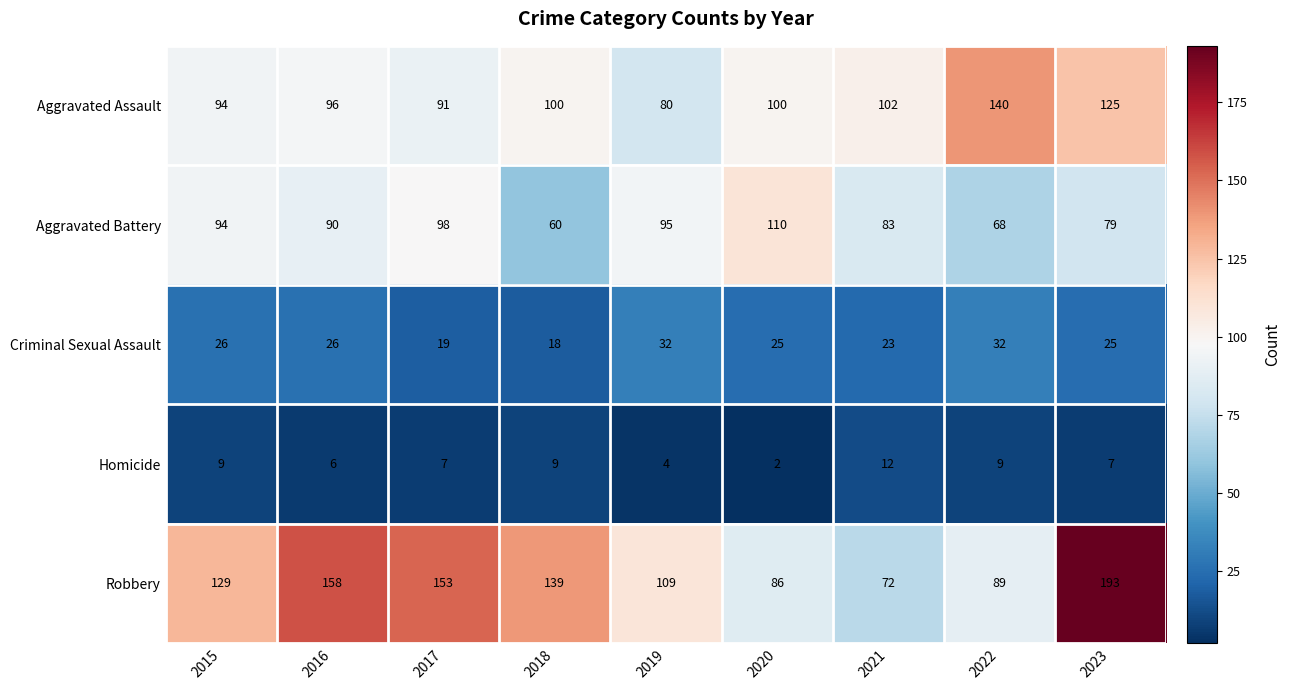

Between 2015 and 2017, which series saw the biggest shift?

Robbery